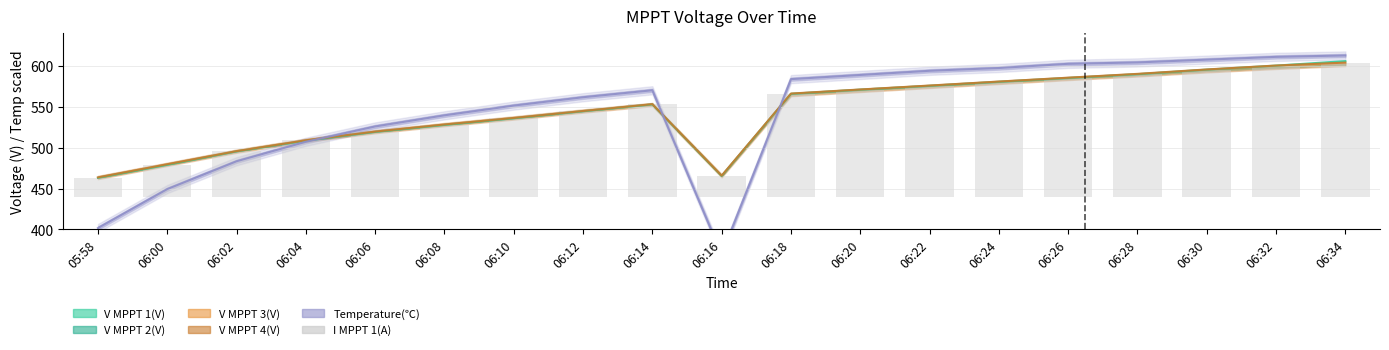

At which label is the value closest to 93?

06:10